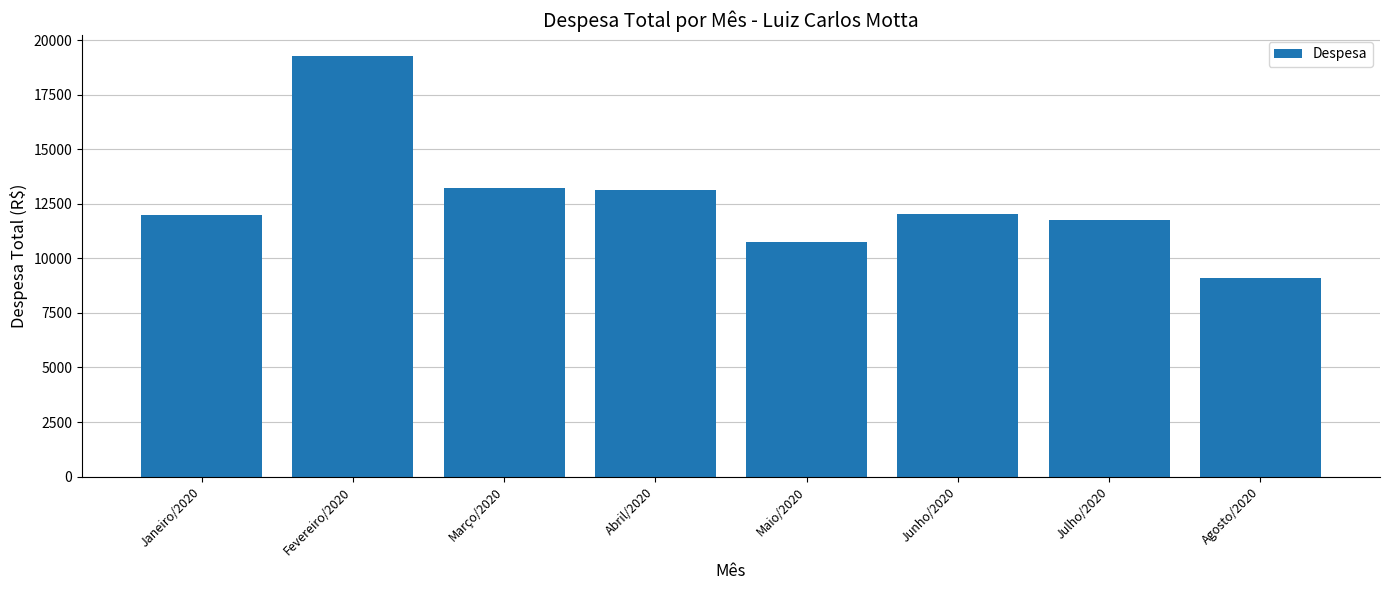

The chart shows a value of 13241.6 at Março/2020. True or false?

True